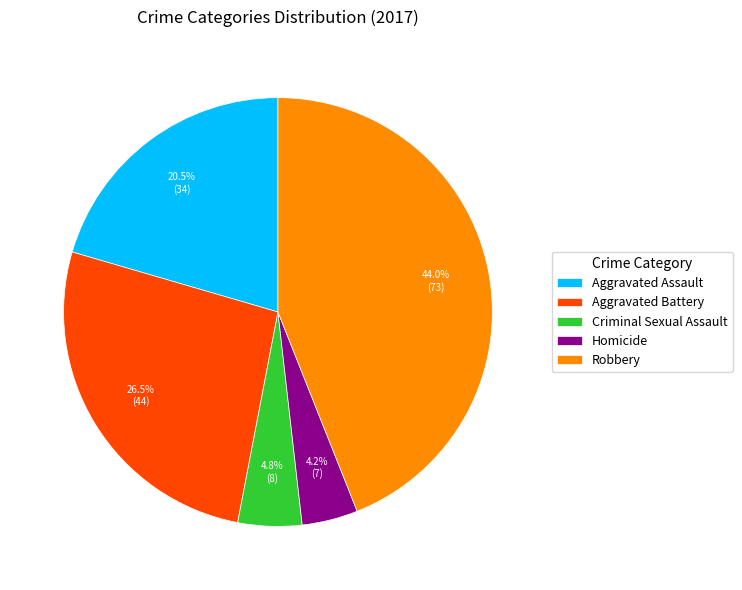

What percentage do Criminal Sexual Assault and Aggravated Battery together represent?

31.3%